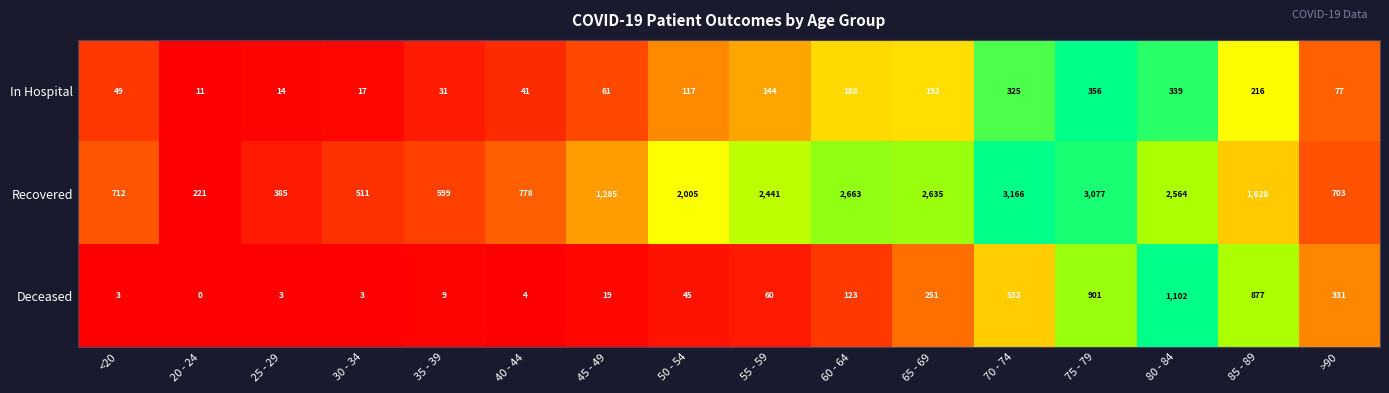

Is it true that Recovered equals 1163 at 65 - 69?

False